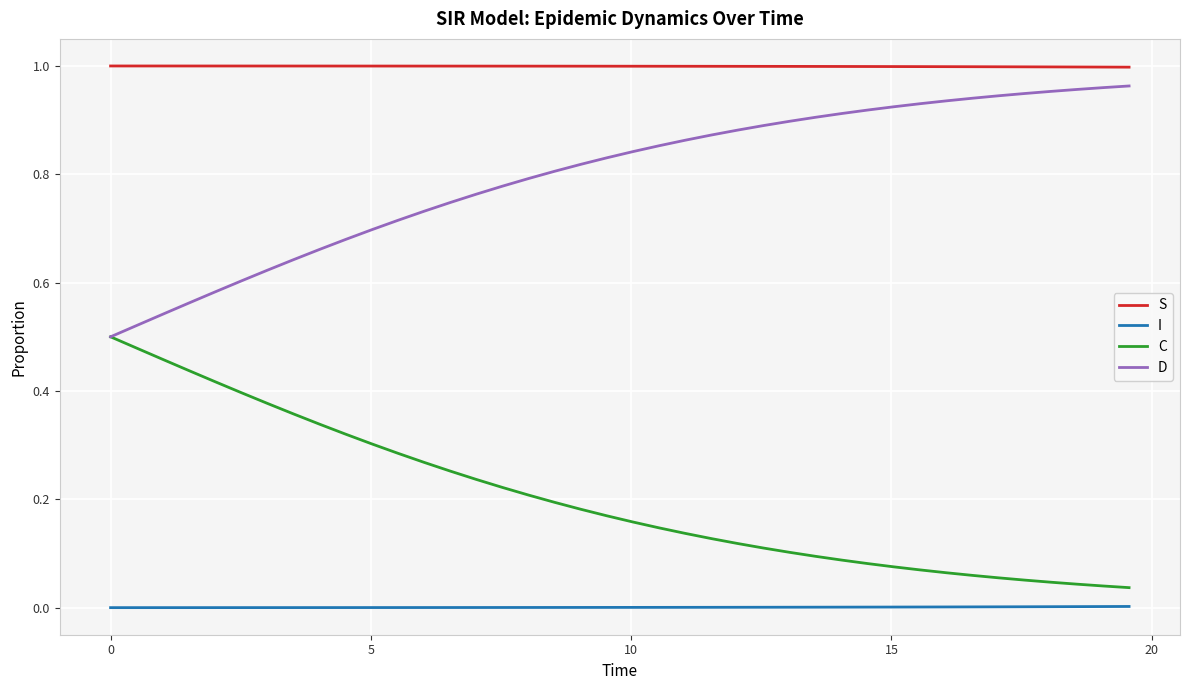

Which series has the largest total across all categories?

S